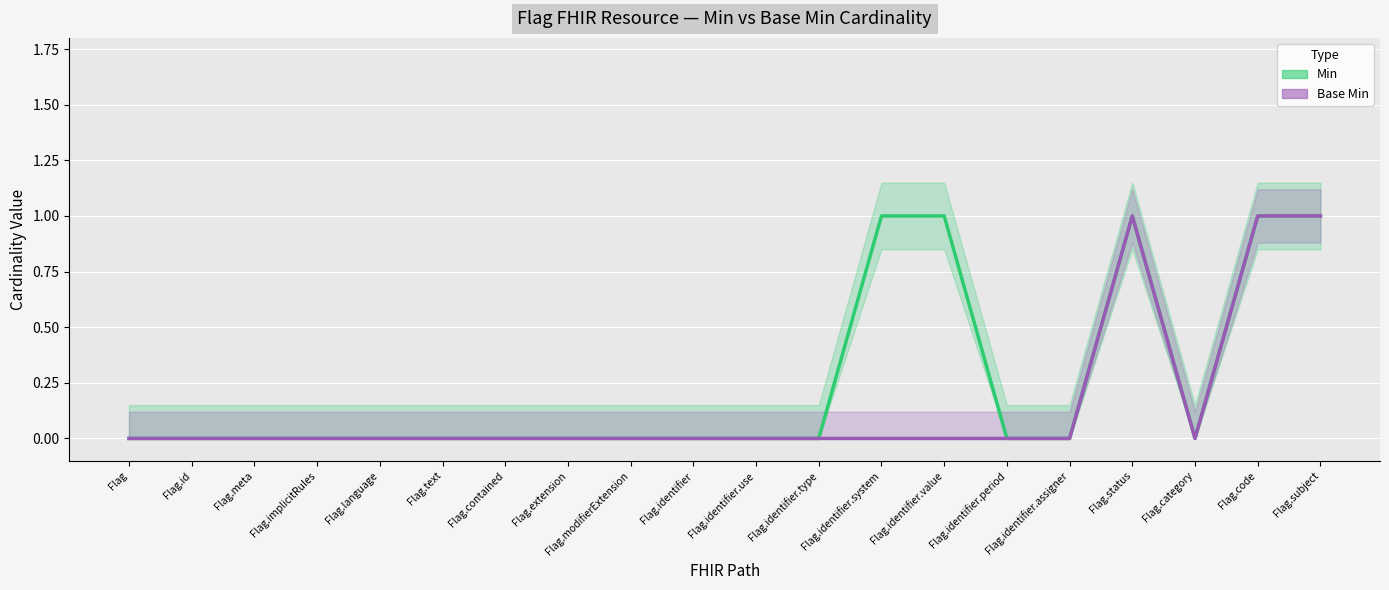

Which has a higher value, Flag.subject or Flag.meta?

Flag.subject